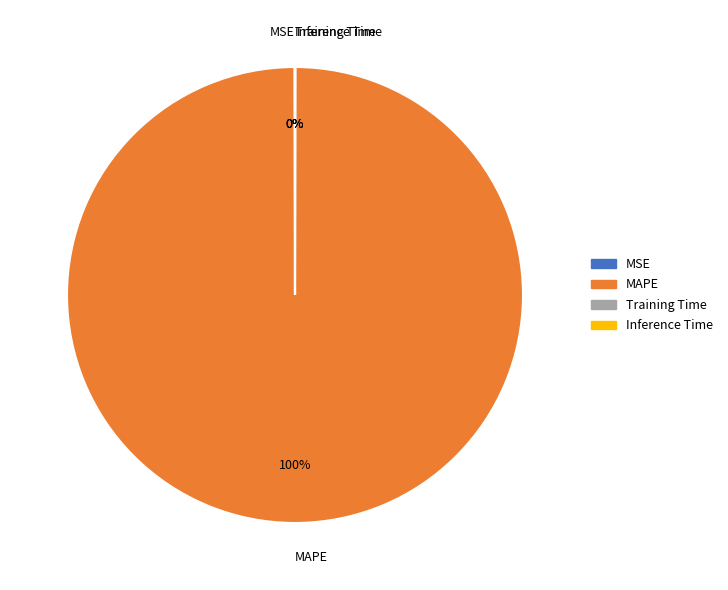

Which category has the biggest portion of the pie?

MAPE